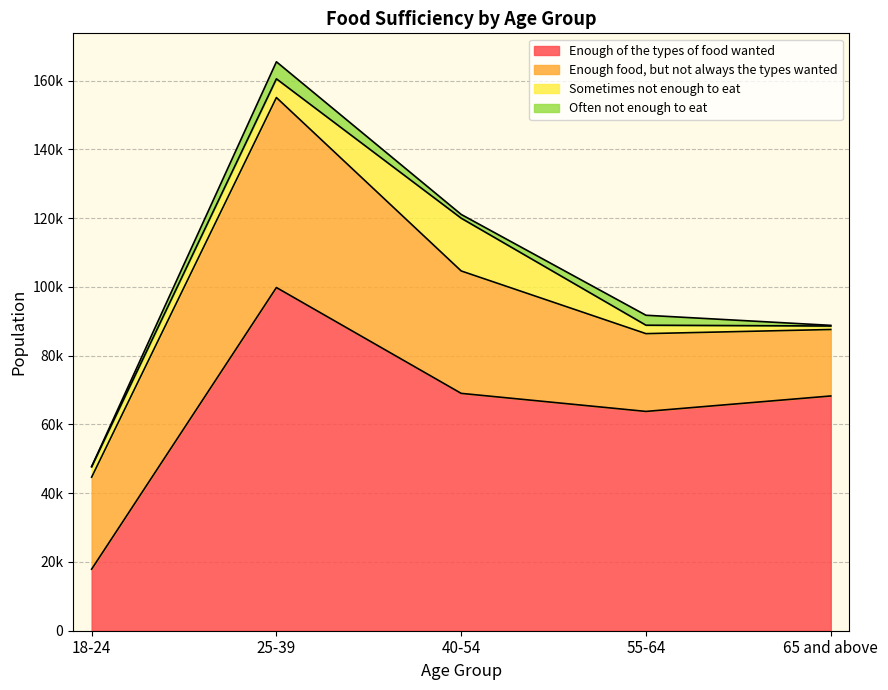

What is the label of the 5th point from the right?

18-24